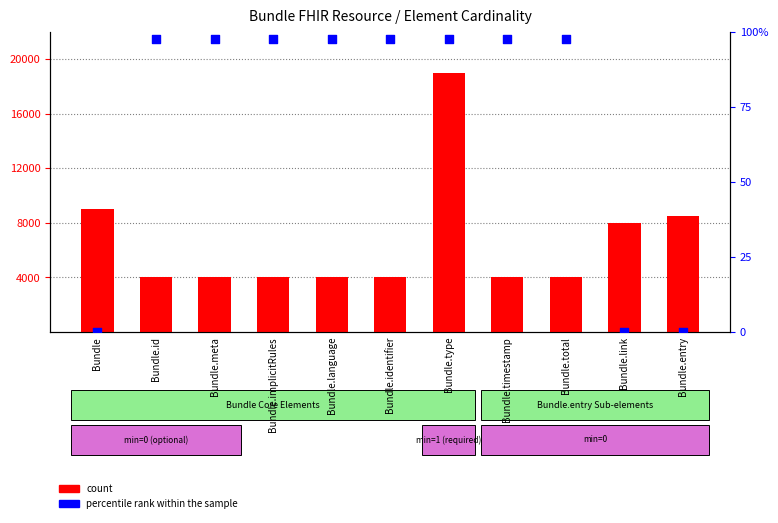

What are all the series names shown in the legend?

count, percentile rank within the sample